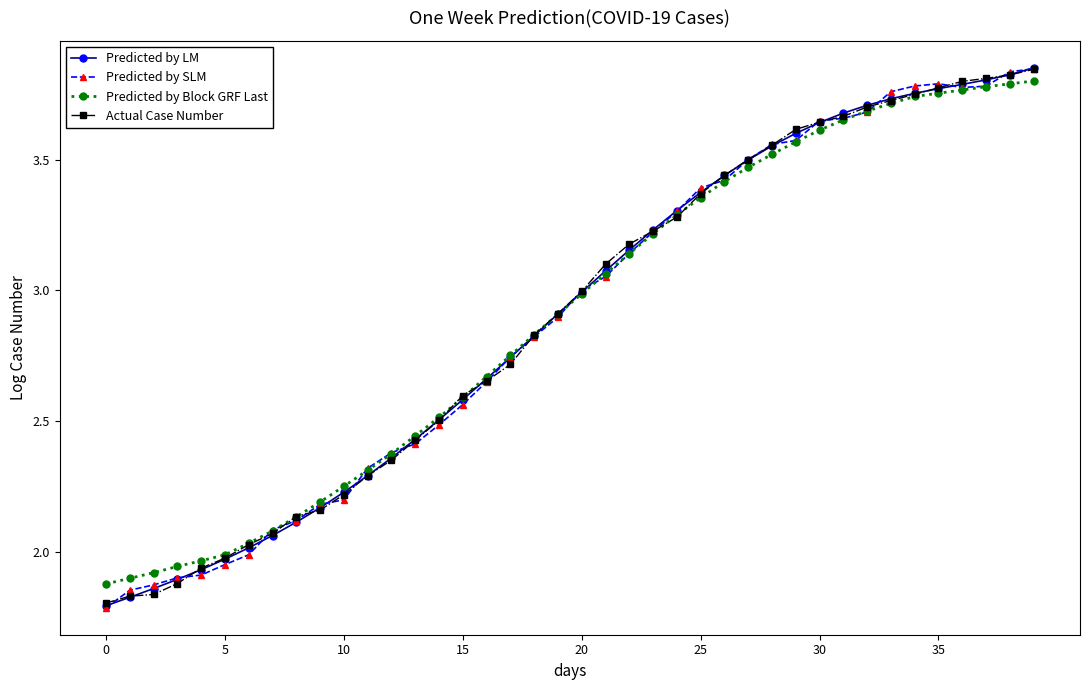

Which category has the highest value across all series?

39